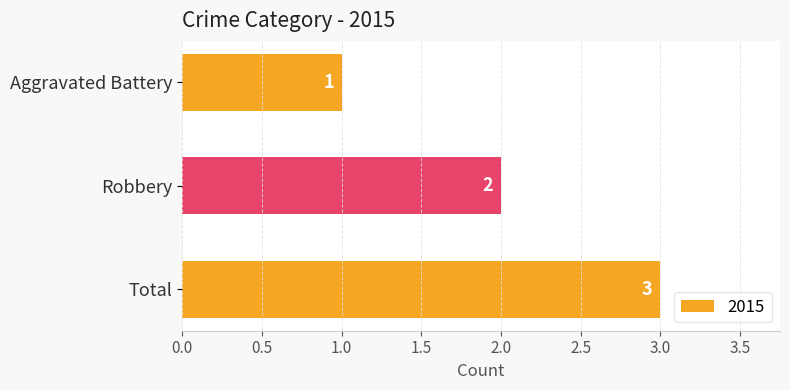

Rank the categories by value from highest to lowest.

Total, Robbery, Aggravated Battery